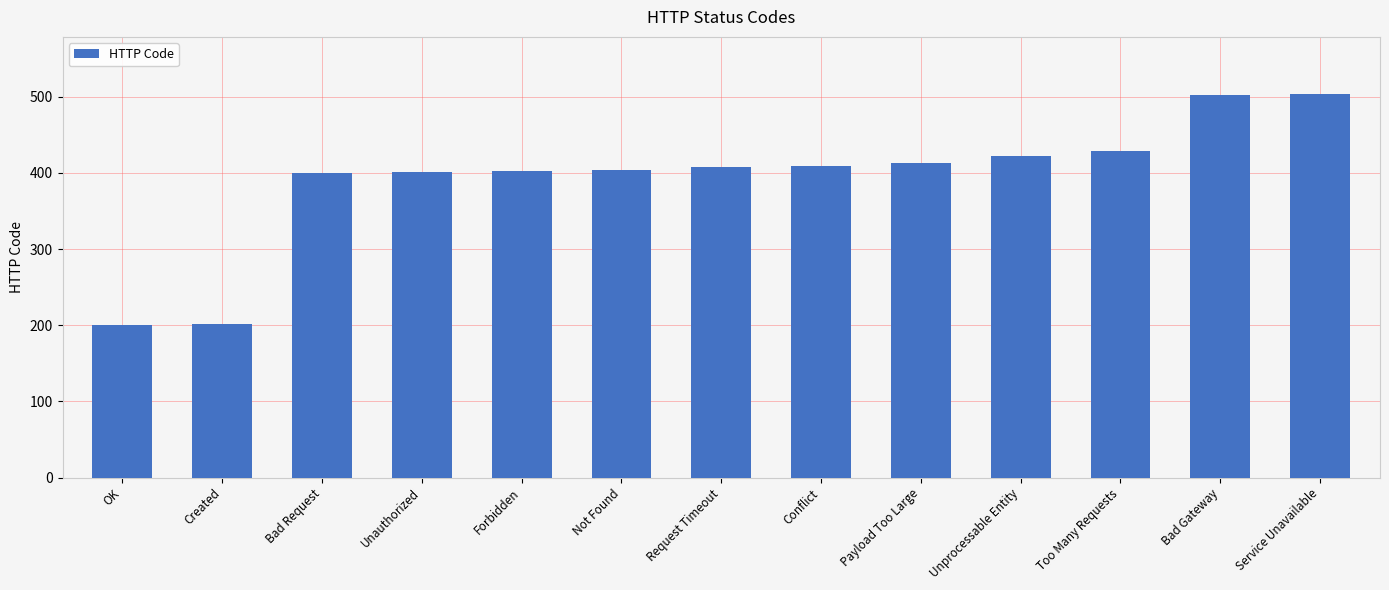

What is the greatest value displayed?

503